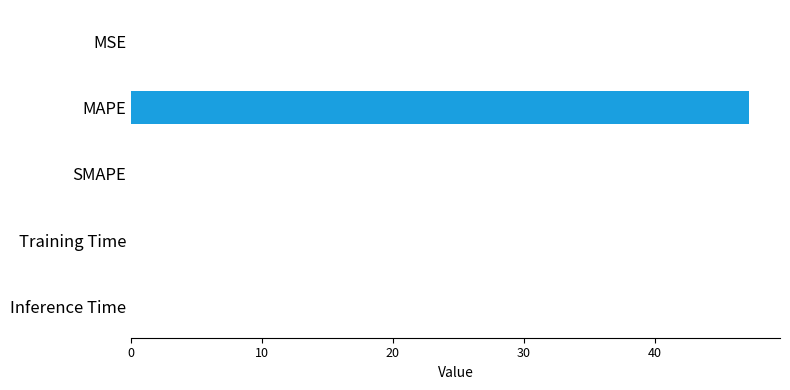

The value at SMAPE is 0.0. True or false?

True